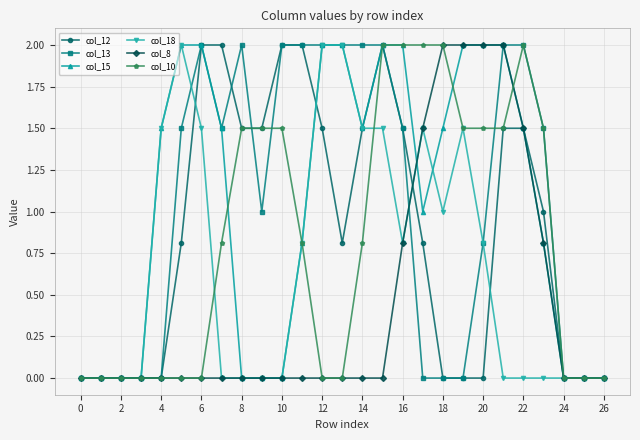

Count the number of data series in this chart.

6